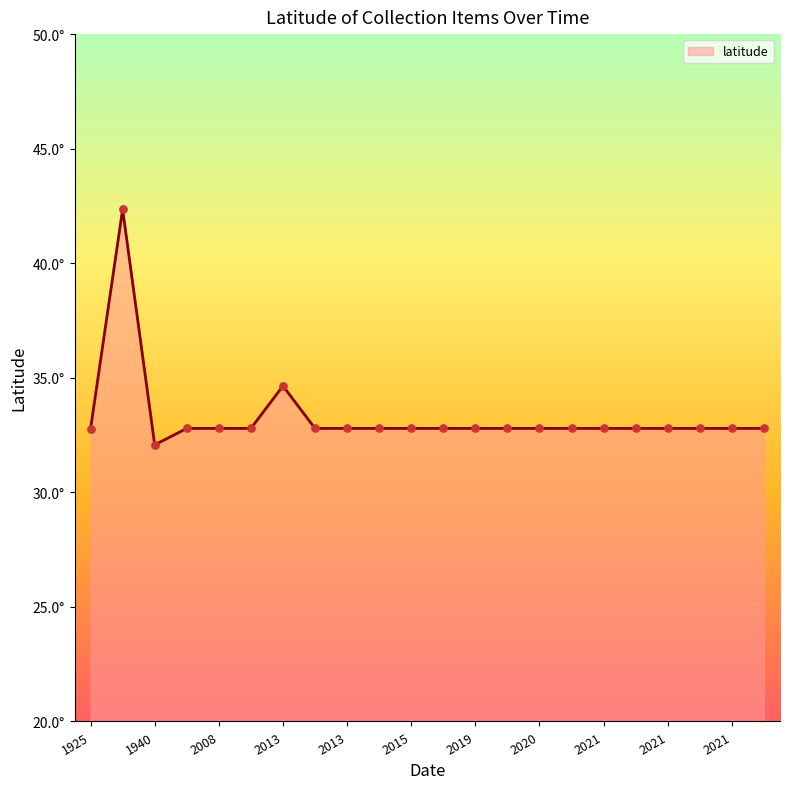

Does the chart have visible grid lines?

No